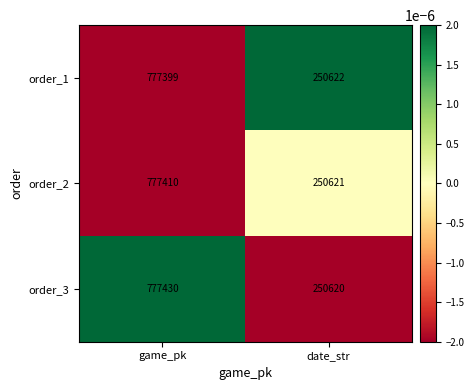

The order_3 series shows 417931 at date_str. True or false?

False